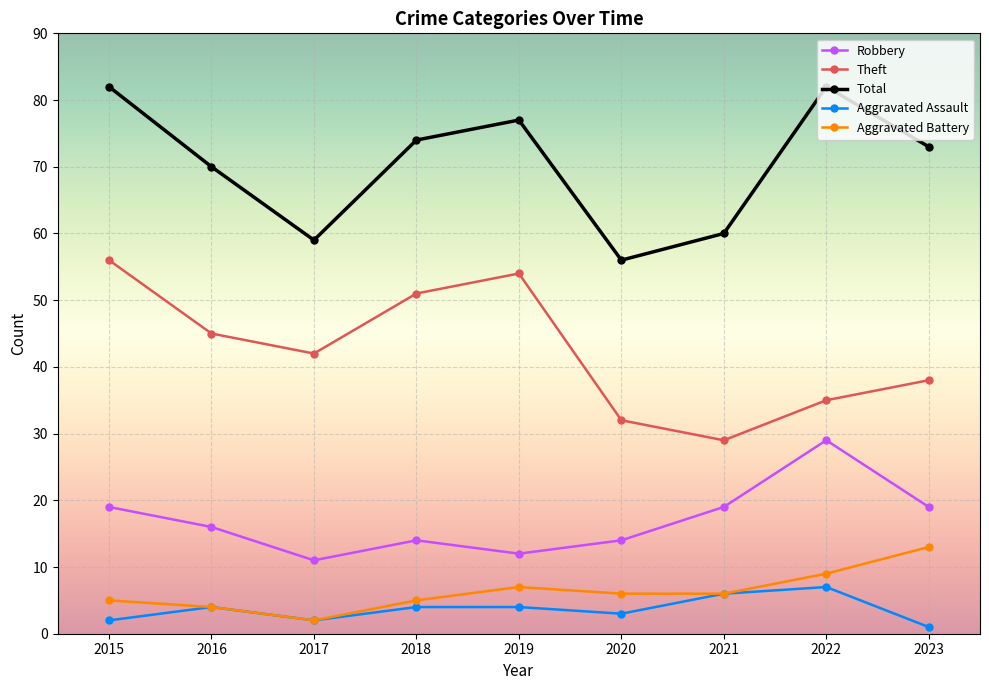

Between 2015 and 2017, which series saw the biggest shift?

Total